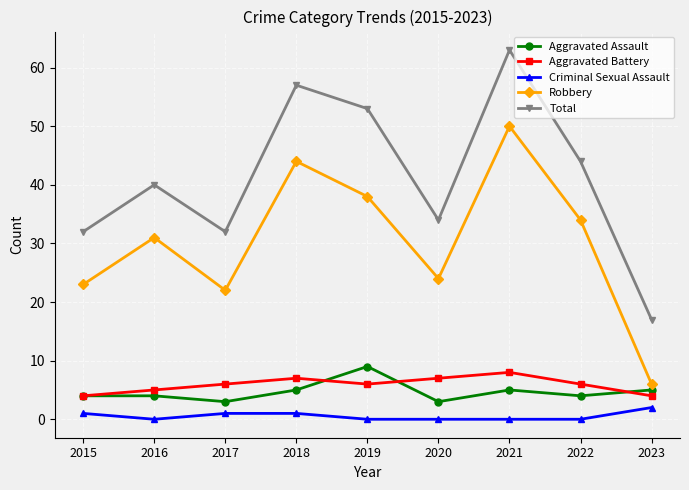

What is the value of the Criminal Sexual Assault point at the 1st from the left?

1